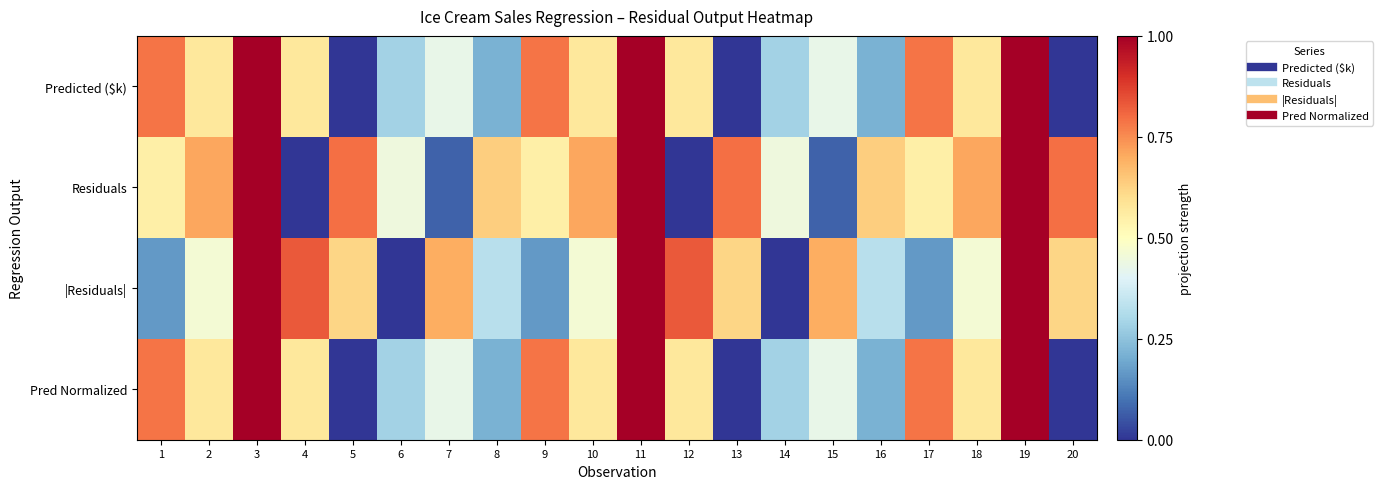

Which series changed the most between 11 and 17?

|Residuals|